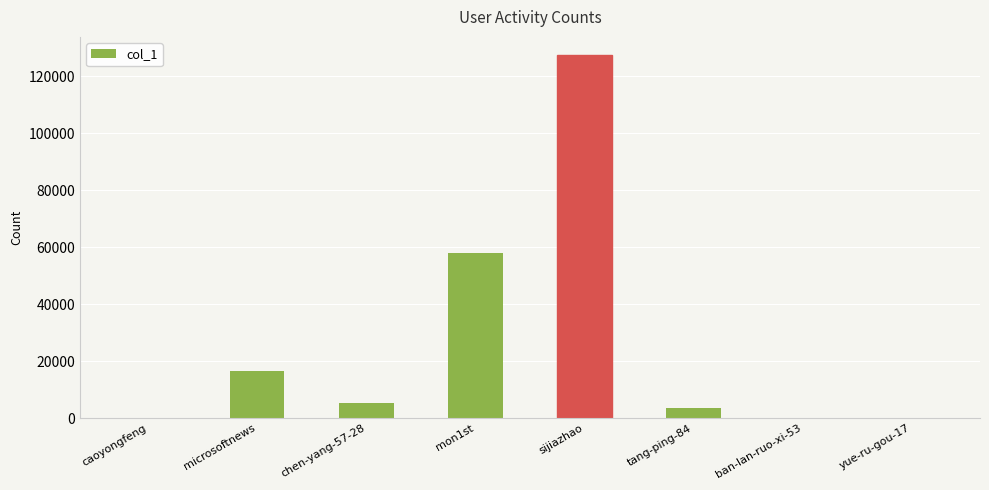

What is the sum of all values?

211123